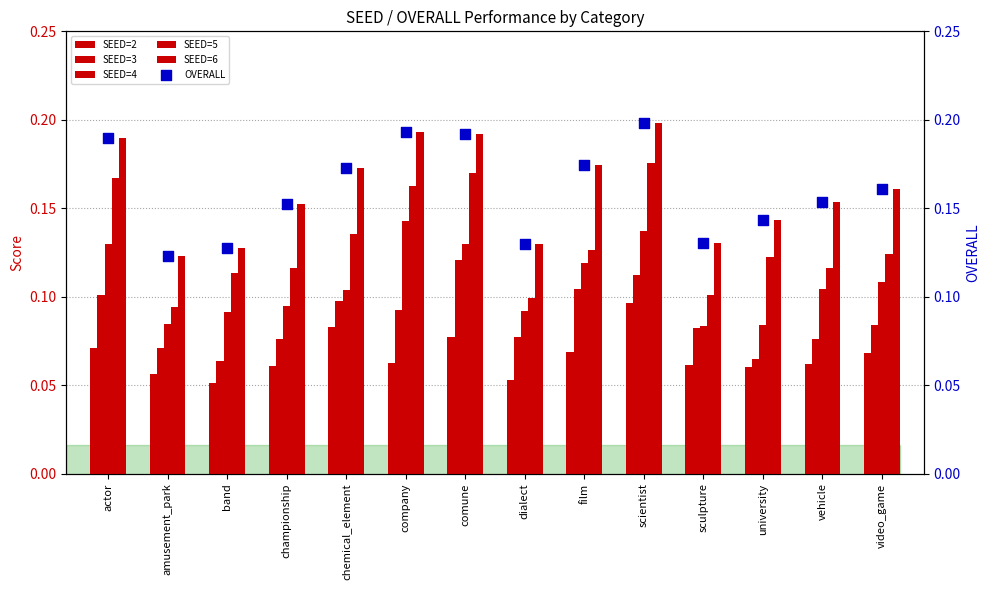

At which category is the sum across all series the highest?

scientist